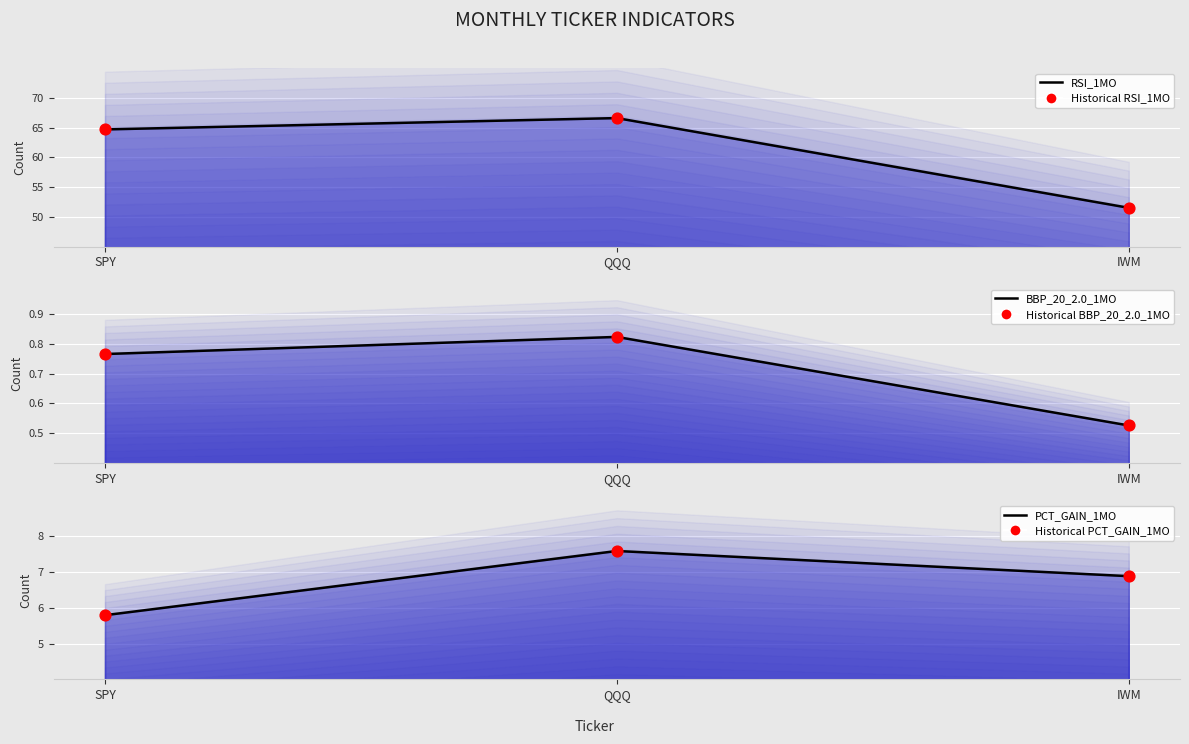

Which series reaches the maximum Y coordinate?

RSI_1MO (line)